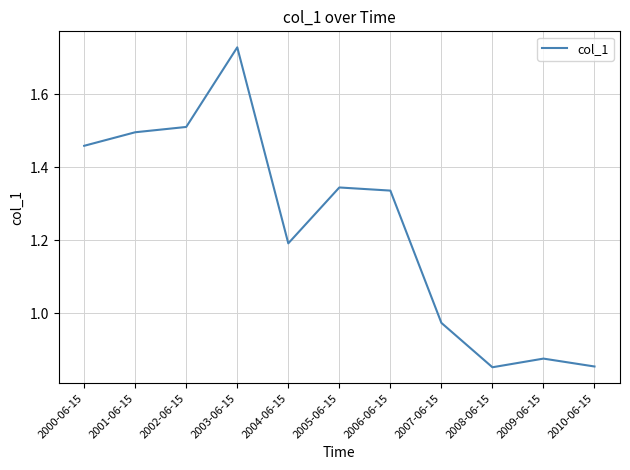

What is the difference between the values at 2002-06-15 and 2010-06-15?

0.7